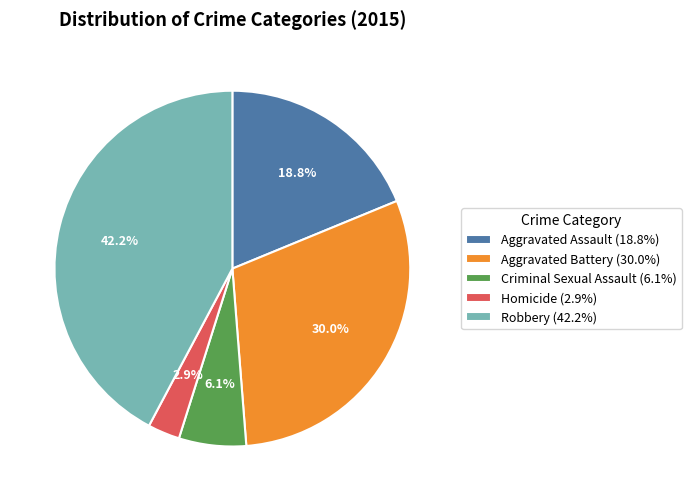

Between Aggravated Assault and Criminal Sexual Assault, which is larger?

Aggravated Assault